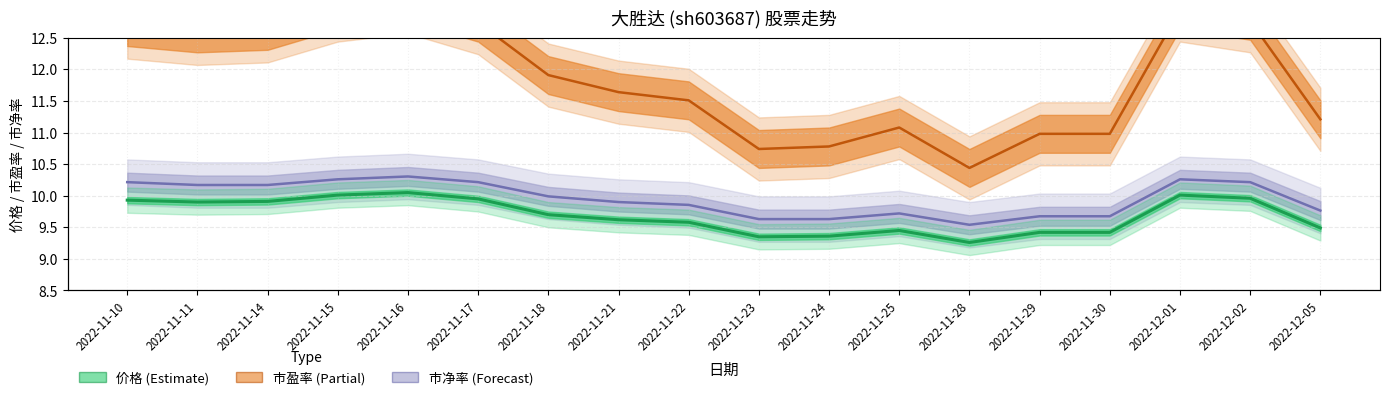

What is the approximate value of 市净率 at 2022-11-25?

9.7